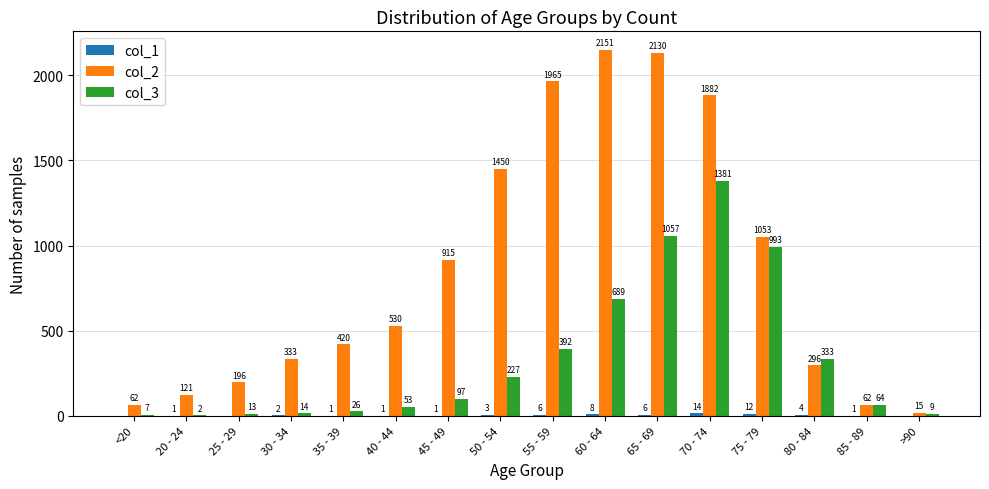

What is the total value across all series at 85 - 89?

127